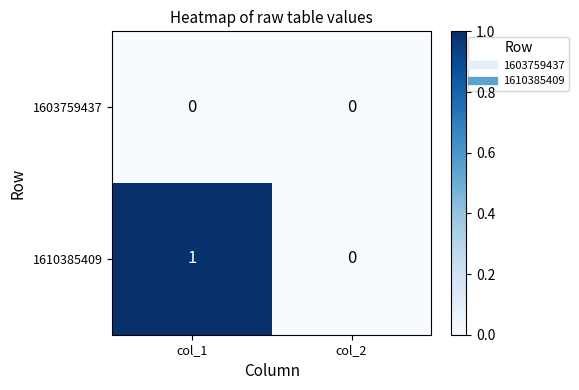

The value of 1610385409 at col_2 is -1. True or false?

False